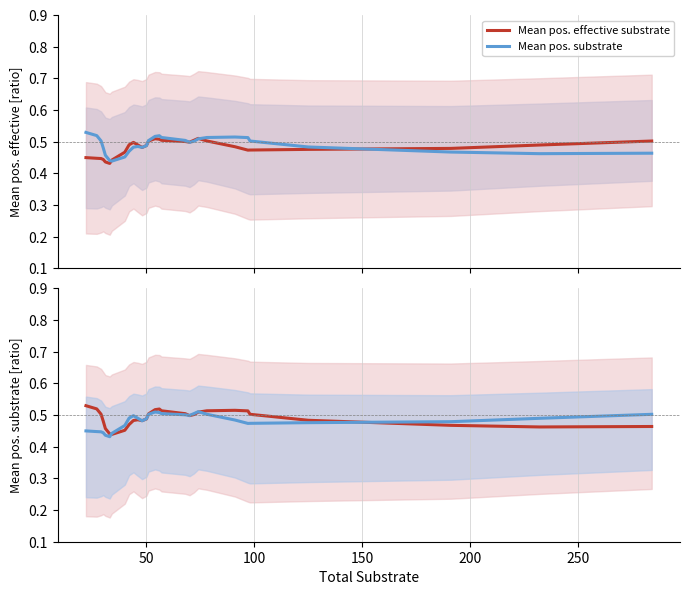

Rank the series by their maximum value, from highest to lowest.

Mean pos. substrate, Mean pos. effective substrate